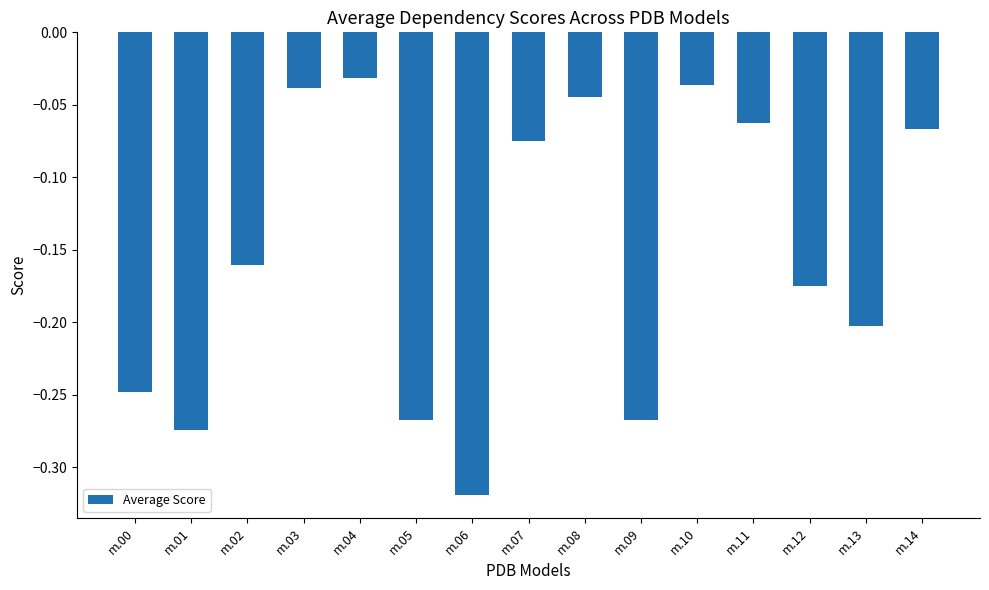

What is the difference between the maximum and minimum values?

0.3